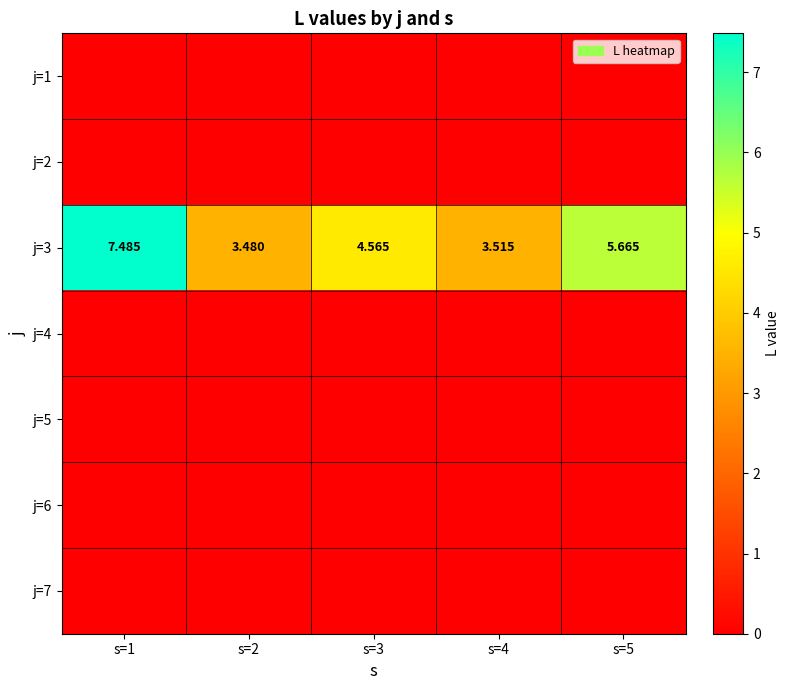

At which category is the sum across all series the highest?

s=1